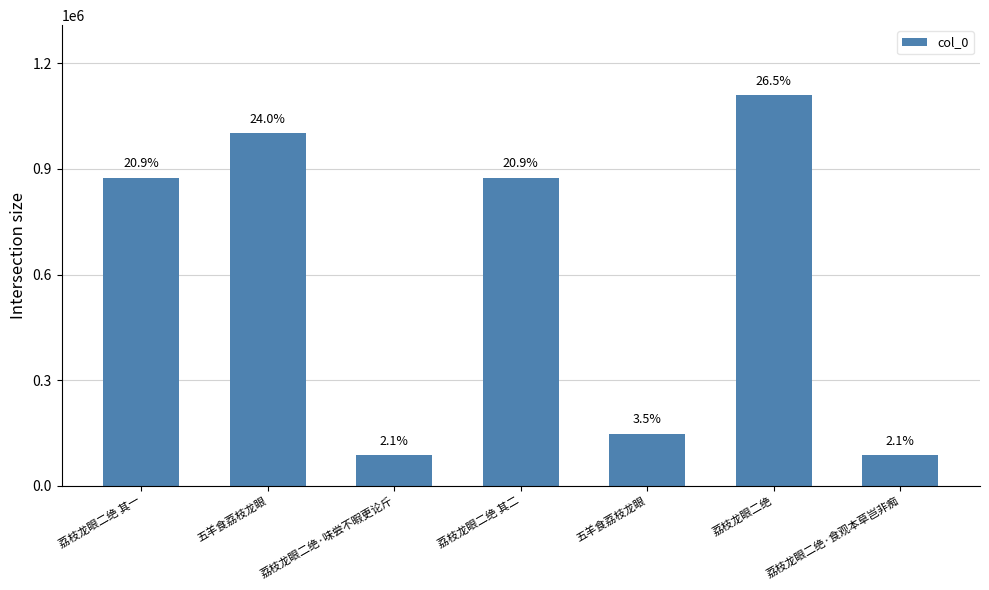

What is the ratio of the value at 五羊食荔枝龙眼 to the value at 荔枝龙眼二绝 其二?

0.2